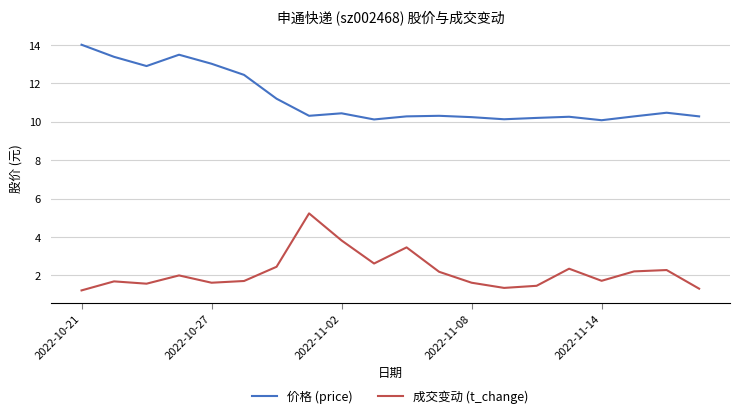

What is the smallest value displayed?

1.2